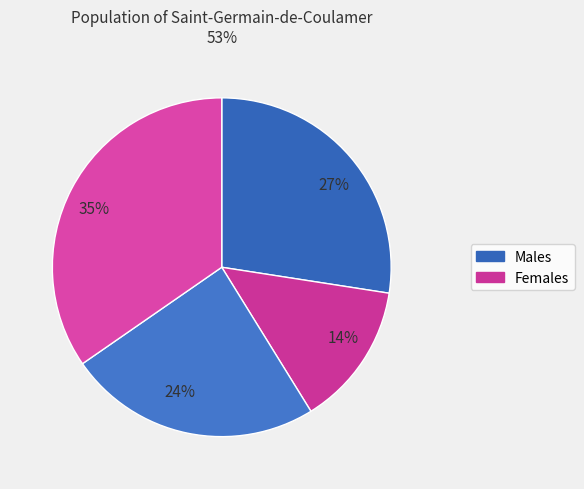

How many segments does this pie chart have?

4